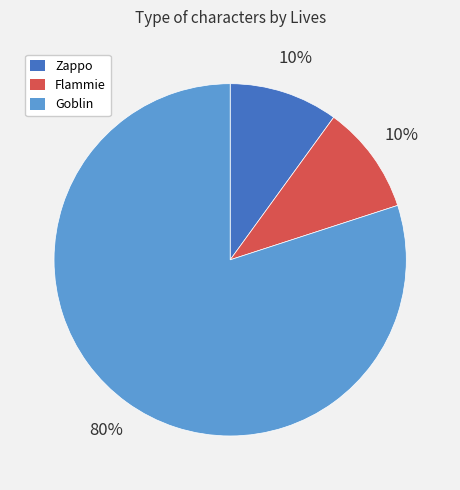

Approximately how many times larger is the value at Goblin compared to Flammie?

8.0